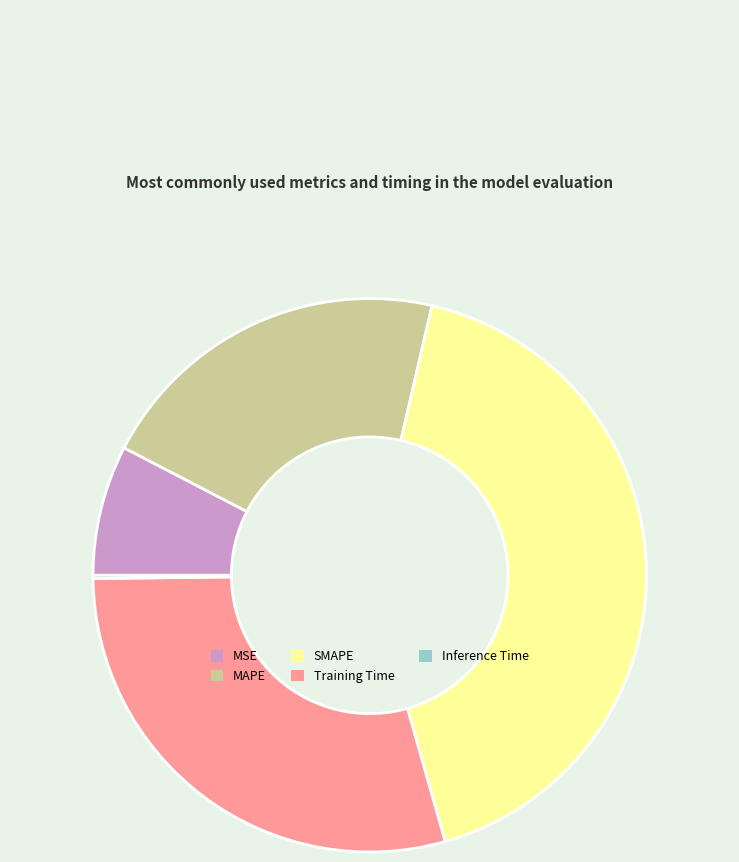

Which slice is the largest?

SMAPE